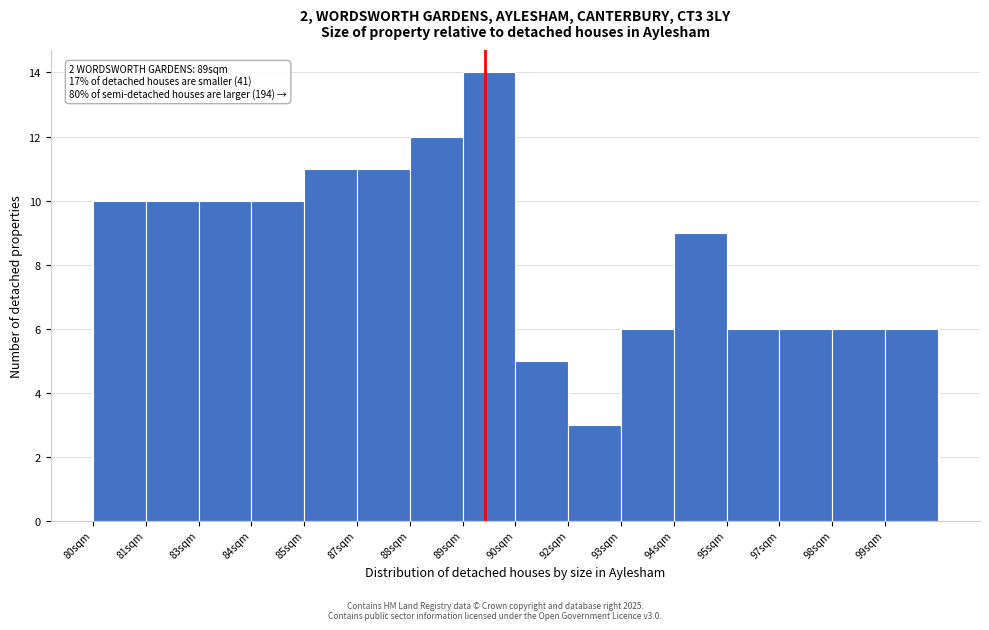

Reading left to right, what are all the values shown in this chart?

80sqm=10	81sqm=10	83sqm=10	84sqm=10	85sqm=11	87sqm=11	88sqm=12	89sqm=14	90sqm=5	92sqm=3	93sqm=6	94sqm=9	95sqm=6	97sqm=6	98sqm=6	99sqm=6